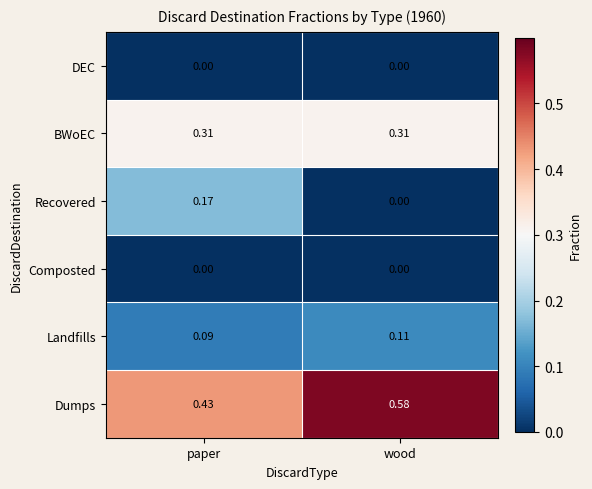

Is the value of BWoEC at paper greater than the value of Dumps at paper?

No